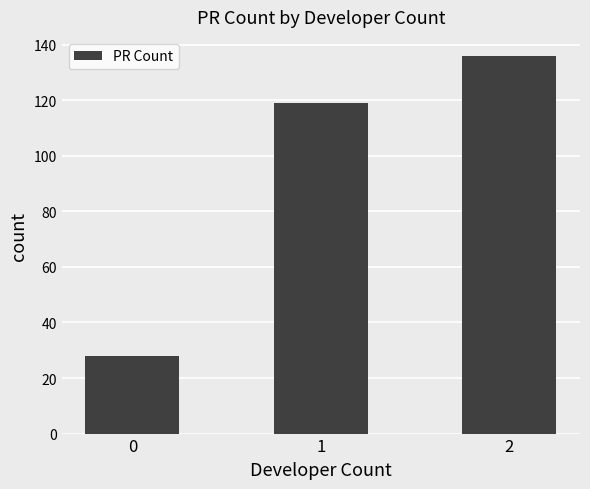

What is the approximate value at 0, to the nearest 50?

50